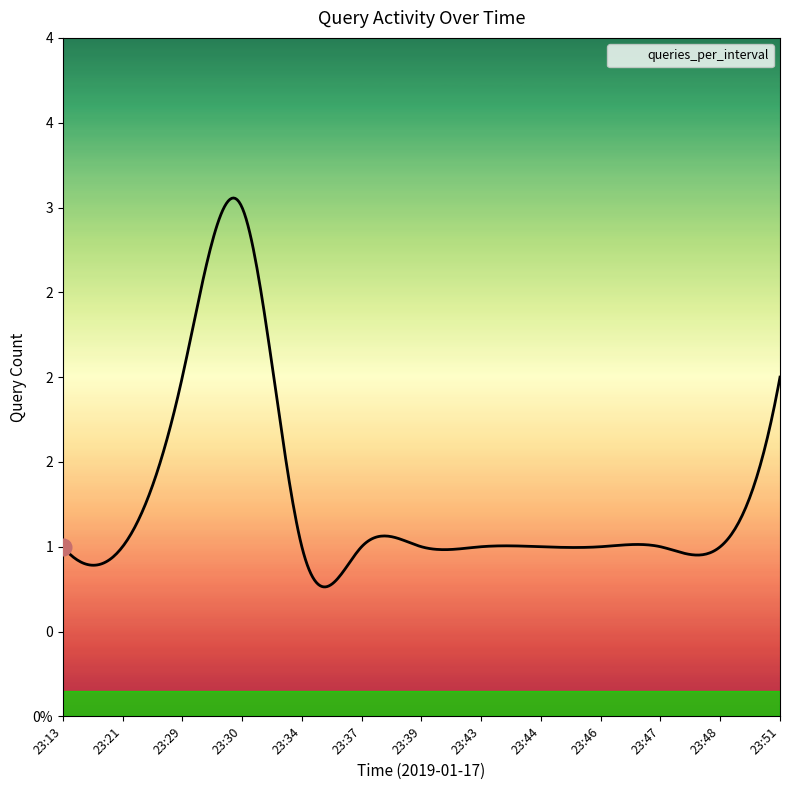

The value at 23:13 is 1. True or false?

True